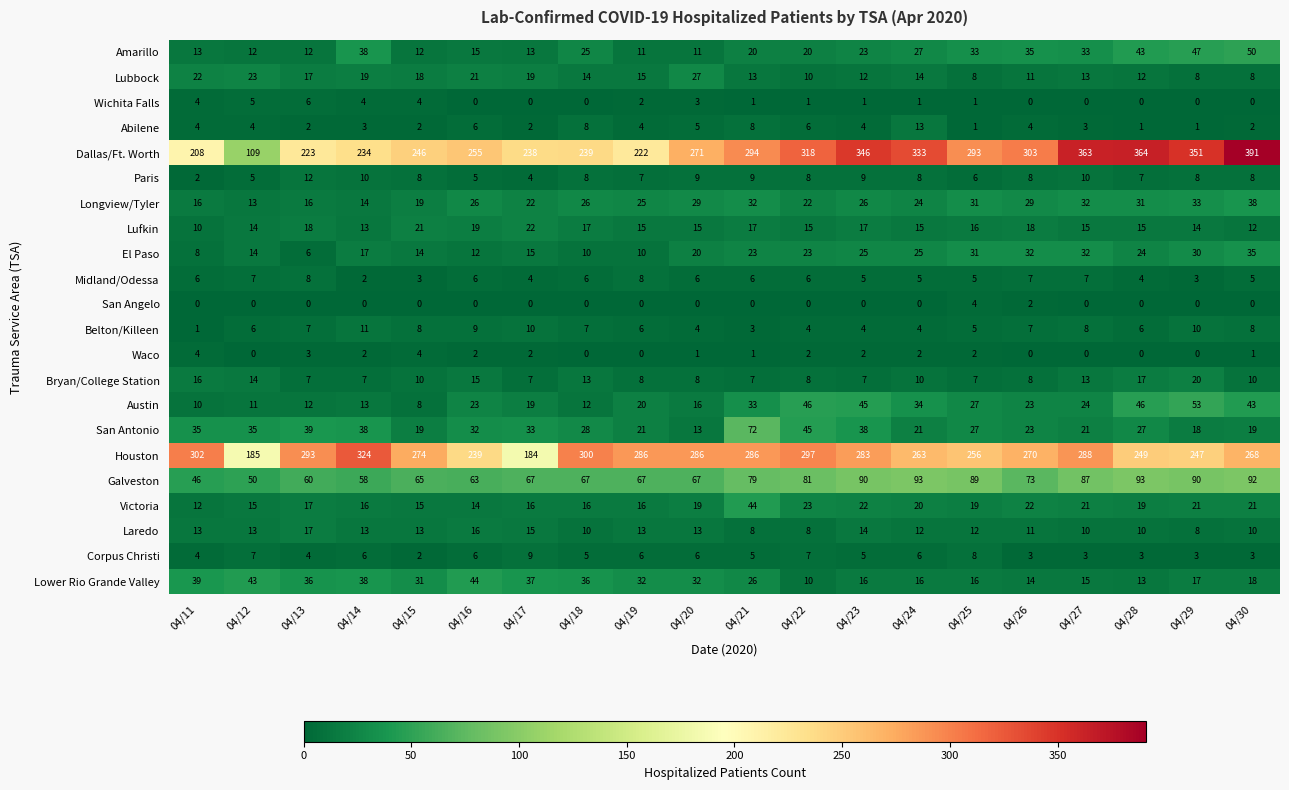

What is the maximum value for Corpus Christi?

9